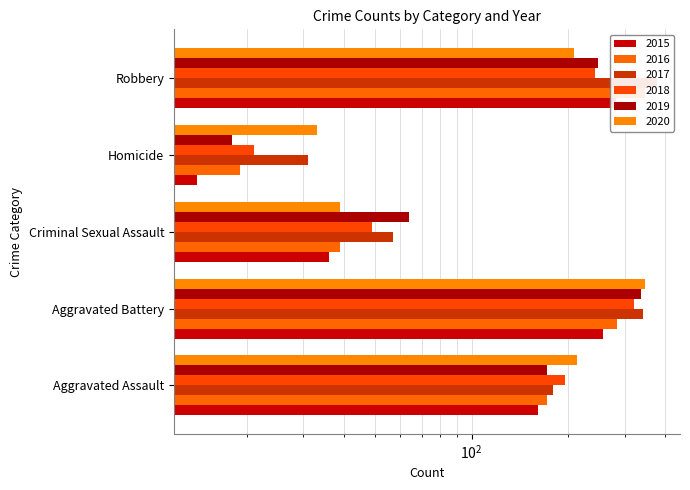

What are all the series names shown in the legend?

2015, 2016, 2017, 2018, 2019, 2020